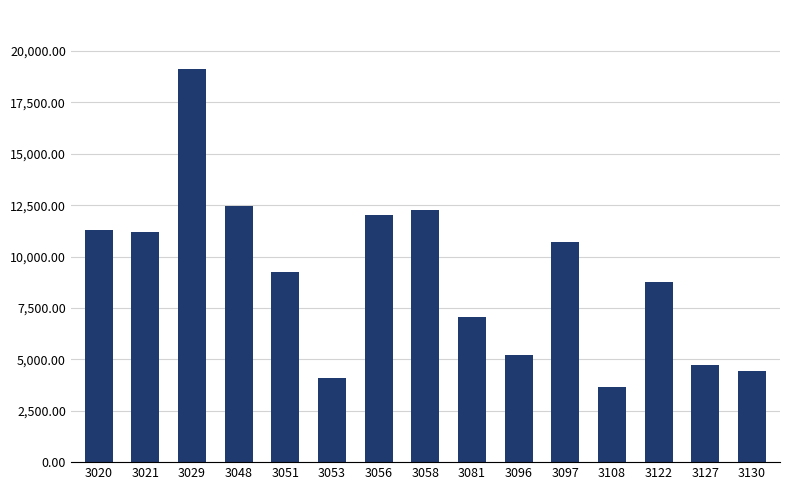

What is the ratio of the value at 3020 to the value at 3096?

2.2